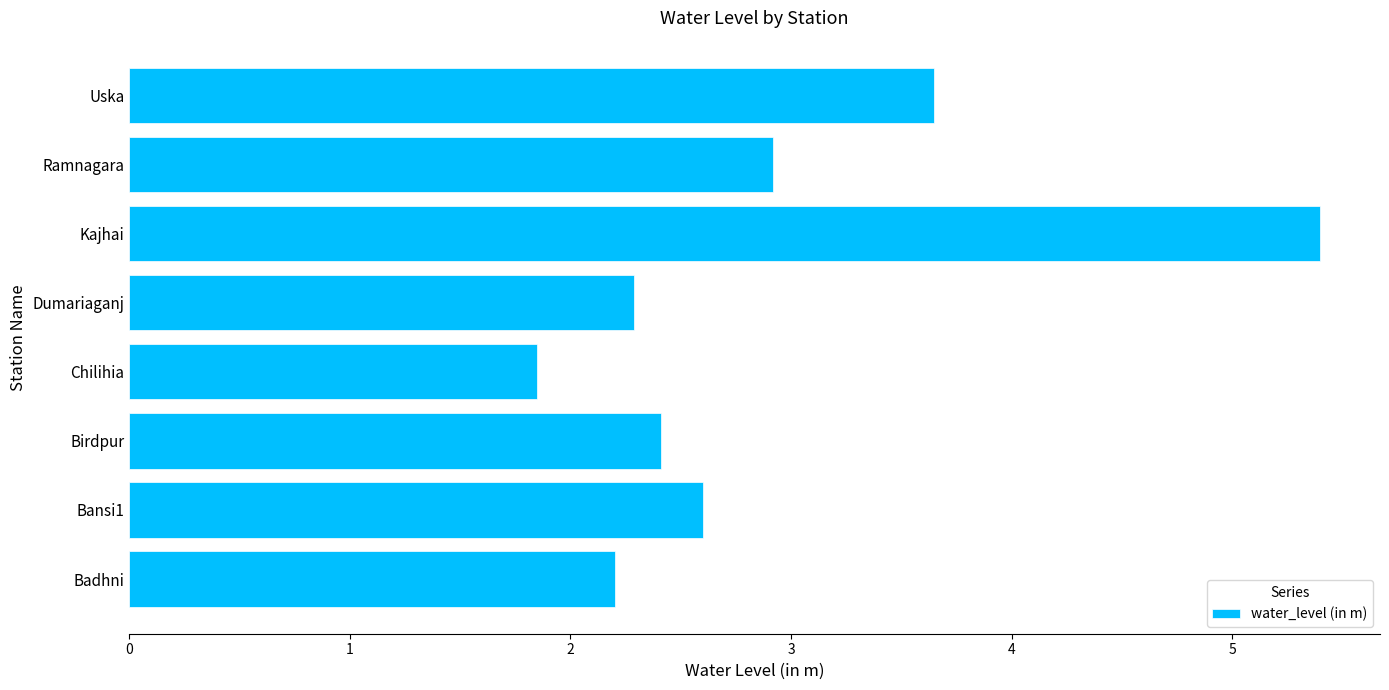

At which label is the value closest to 3?

Ramnagara